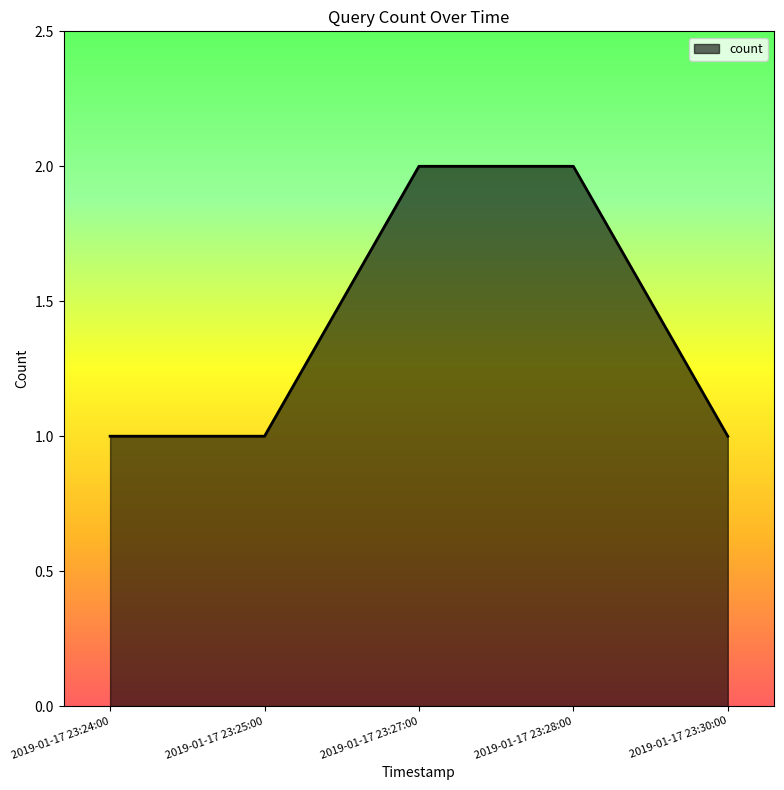

Count the number of data series in this chart.

1